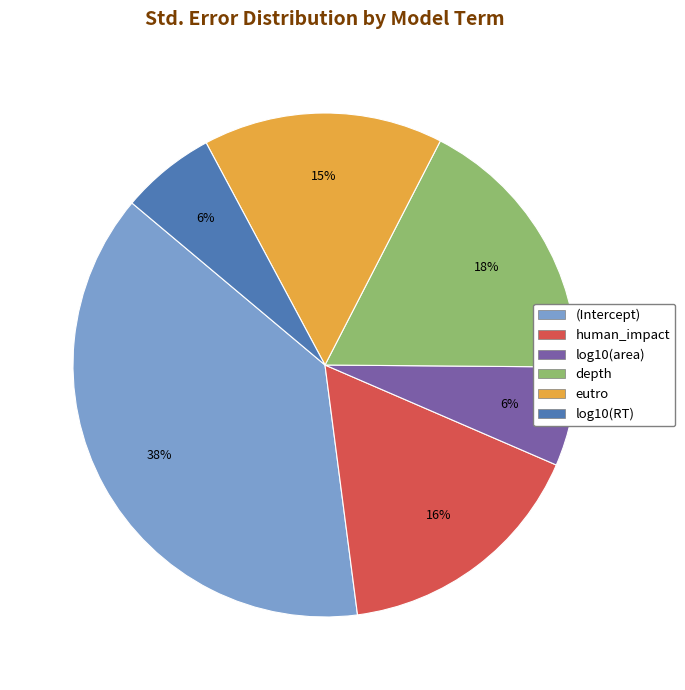

How many slices are in this pie chart?

6